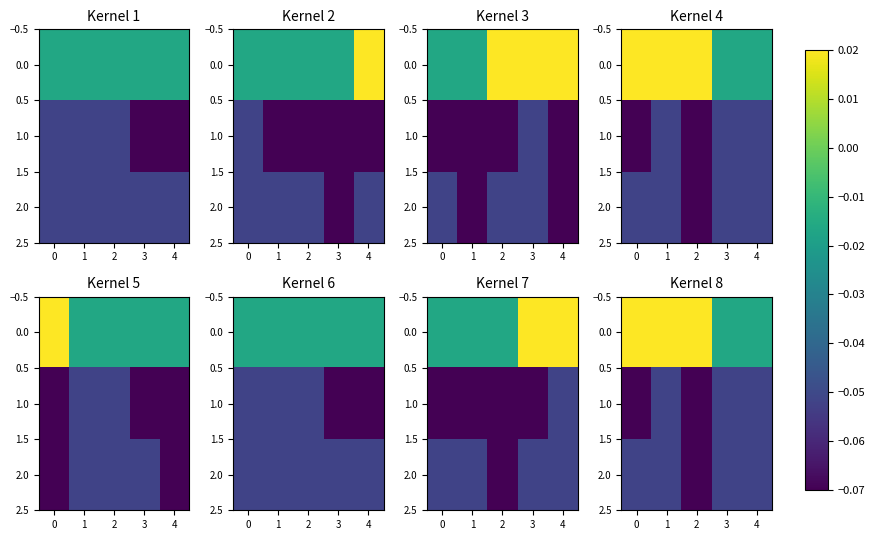

Is it true that 0.0 equals 0.0 at 0?

False